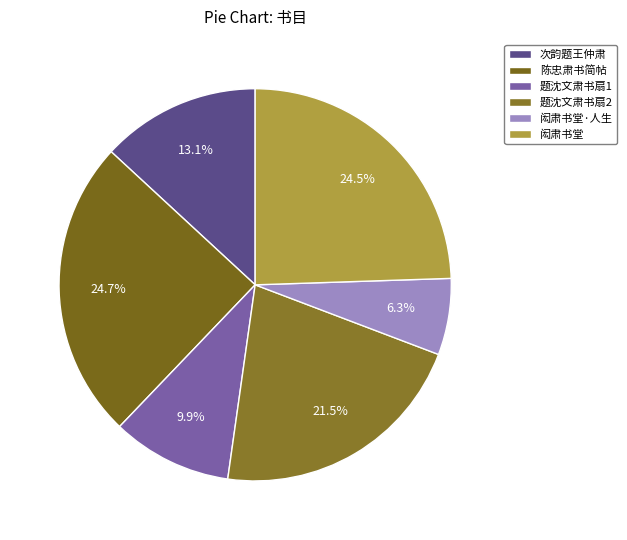

How many segments does this pie chart have?

6